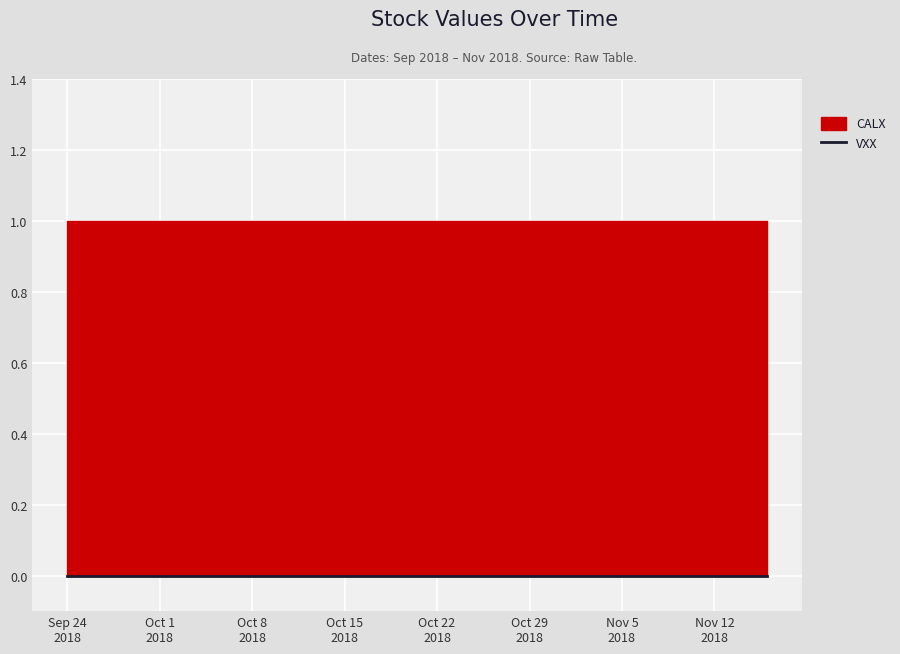

What are all the series names shown in the legend?

CALX, VXX